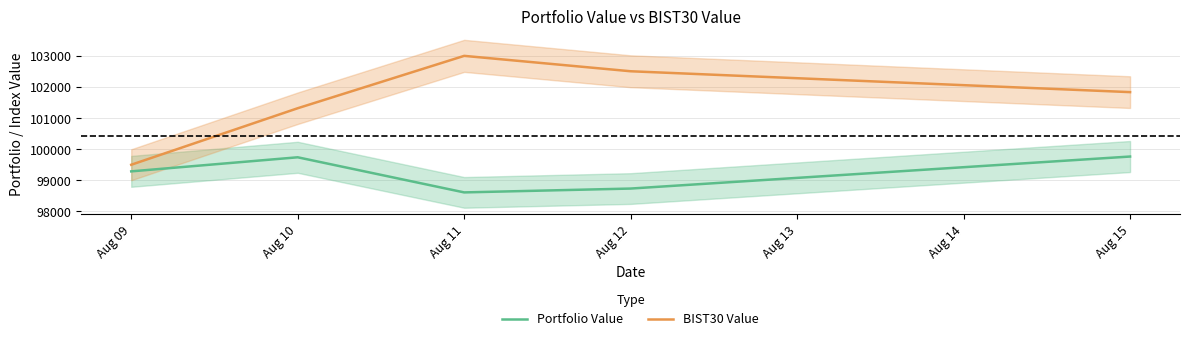

How many data points does each series have?

5